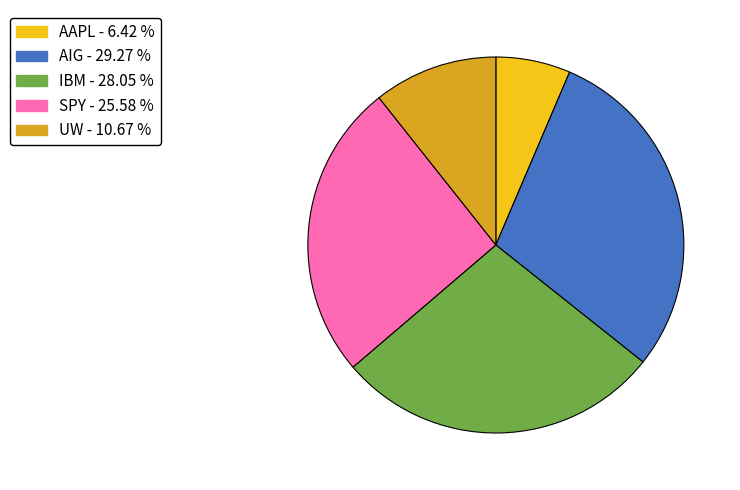

Does any single category account for the majority?

No